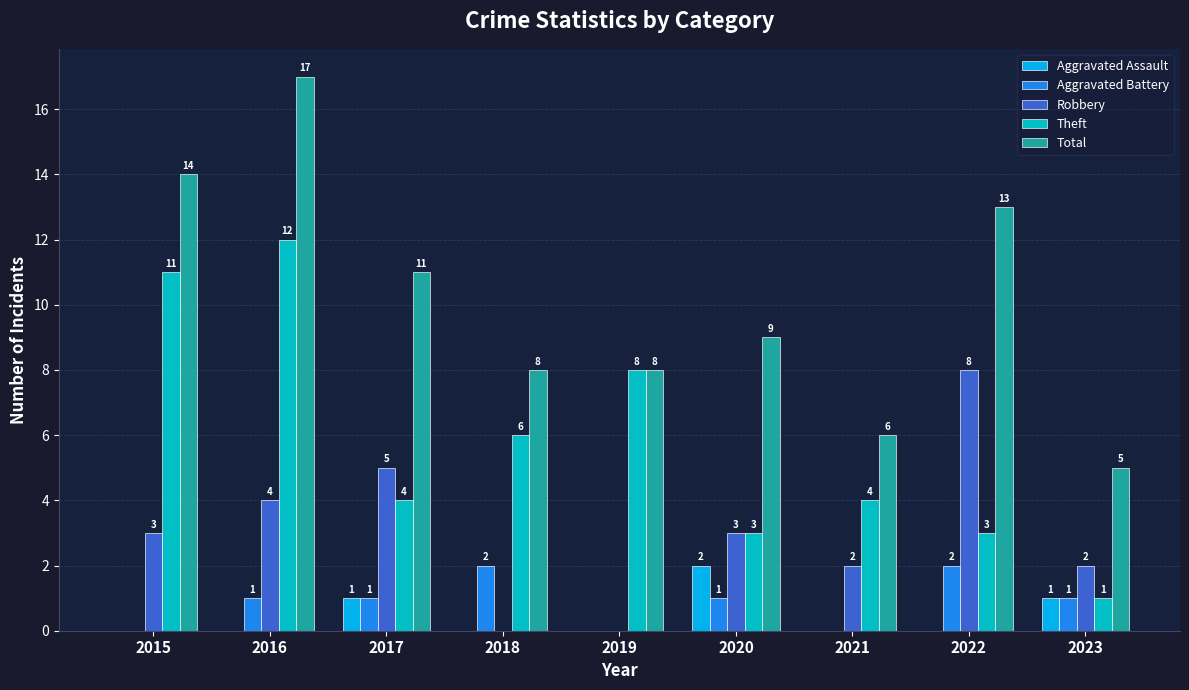

How many values in Aggravated Battery are above zero?

6